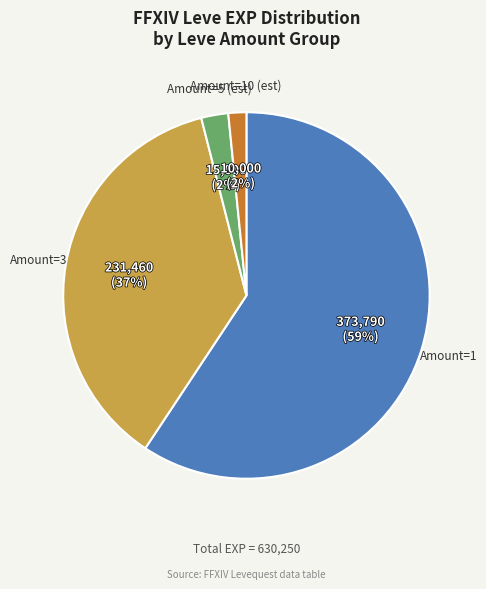

Does any single category account for the majority?

Yes